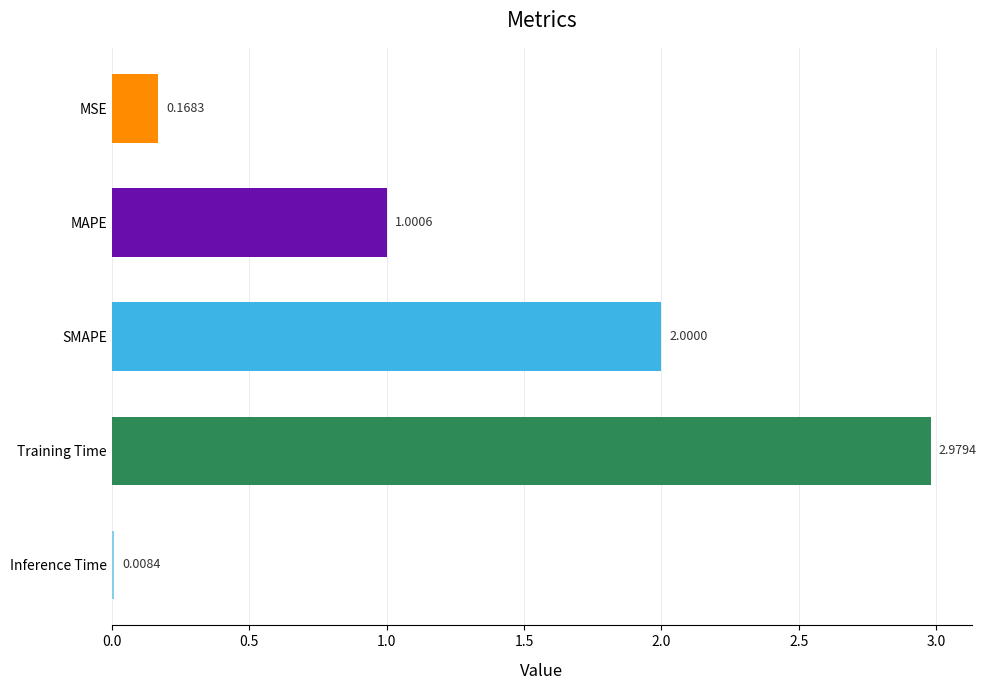

Count the number of categories in the chart.

5